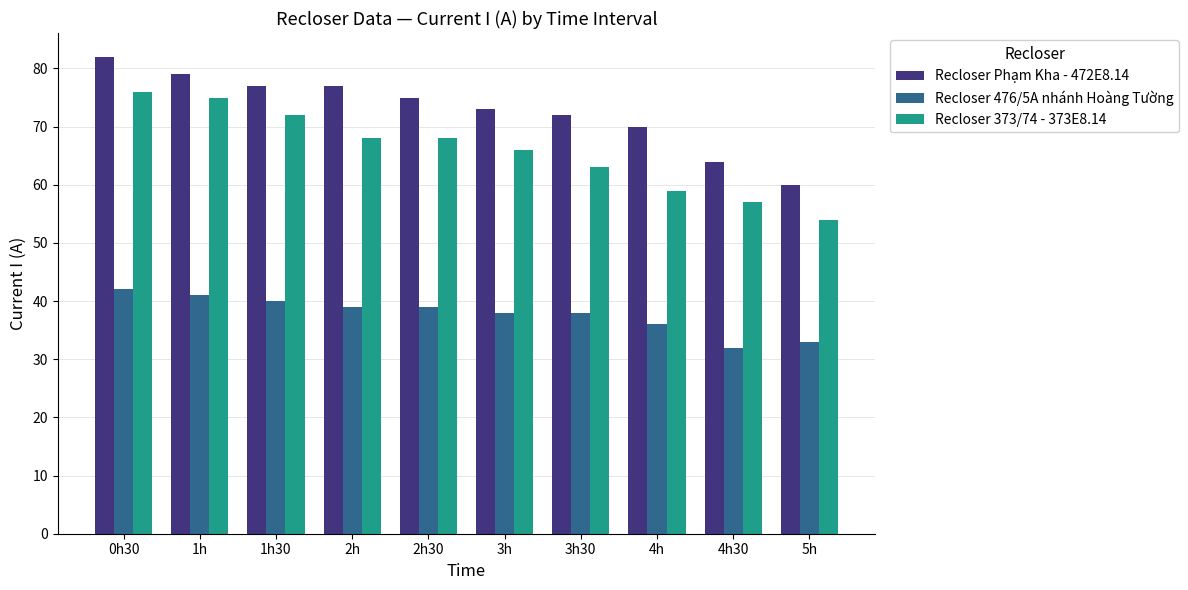

What position from the left is 5h?

10